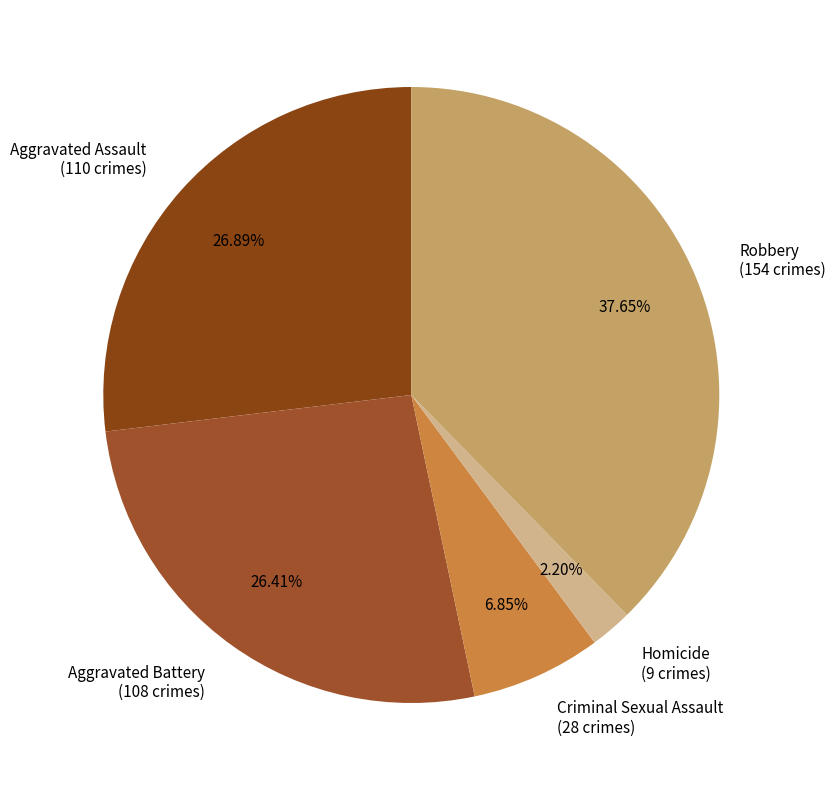

To the nearest percent, what is the combined percentage of Robbery and Aggravated Assault?

65%